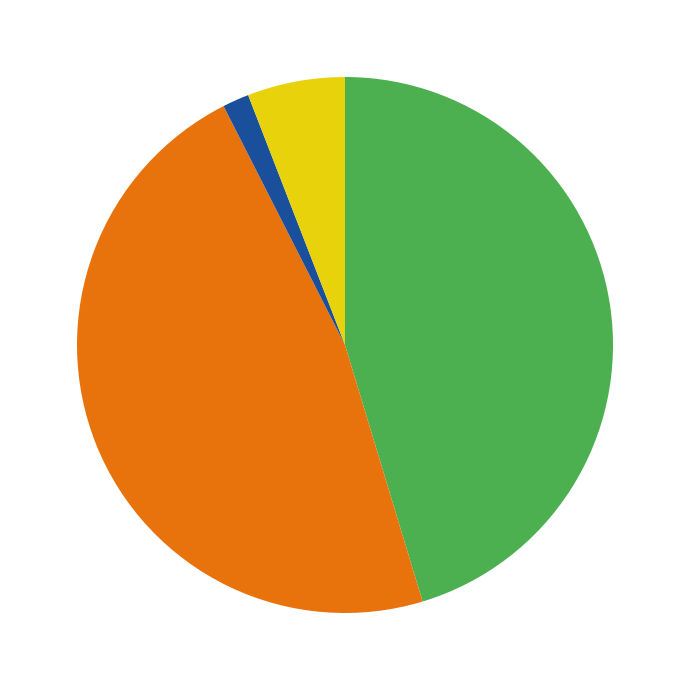

Is there a majority slice in this chart?

No